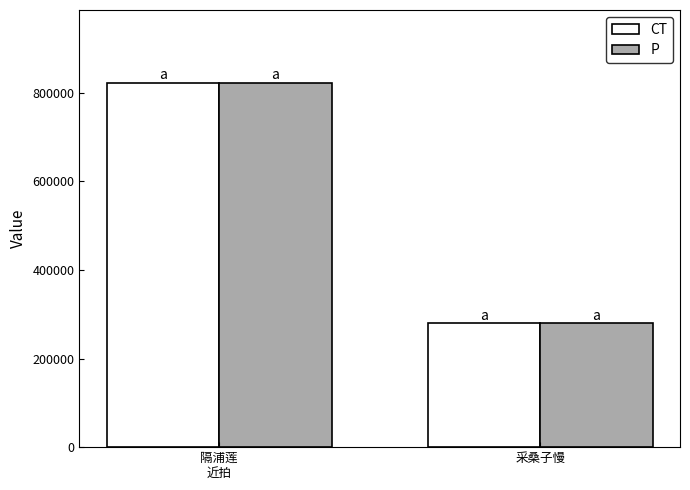

At which category does the chart reach its minimum across all series?

采桑子慢